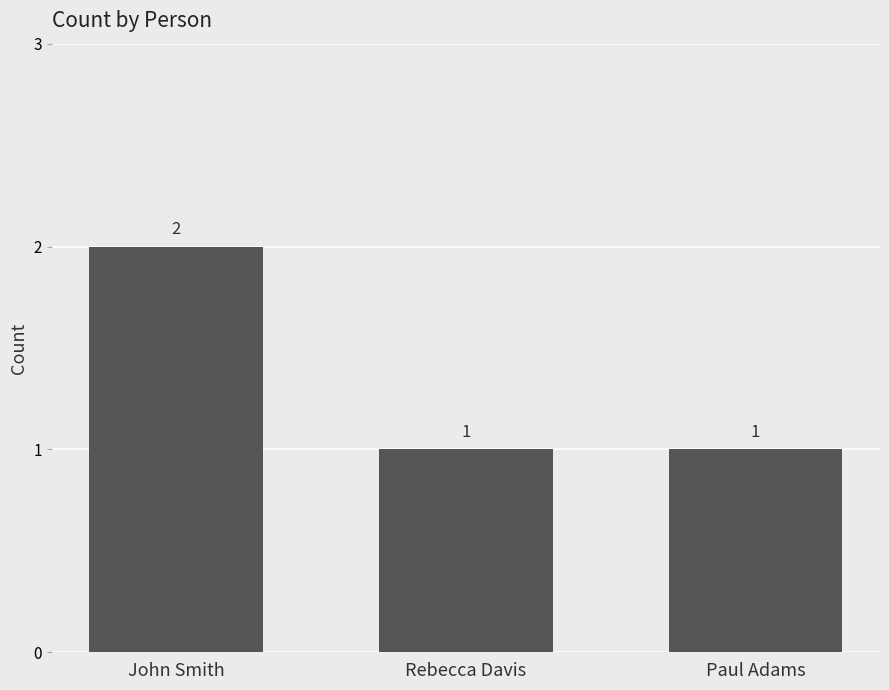

What is the label of the 1st bar from the left?

John Smith